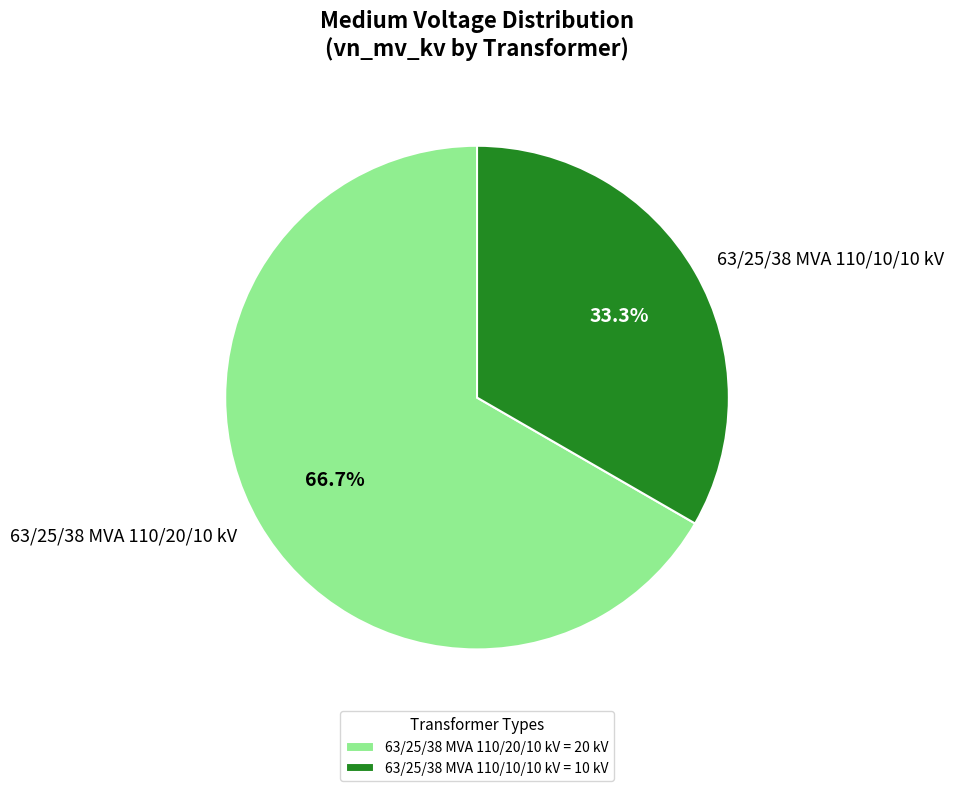

Is the sum of 63/25/38 MVA 110/10/10 kV and 63/25/38 MVA 110/20/10 kV greater than half?

Yes